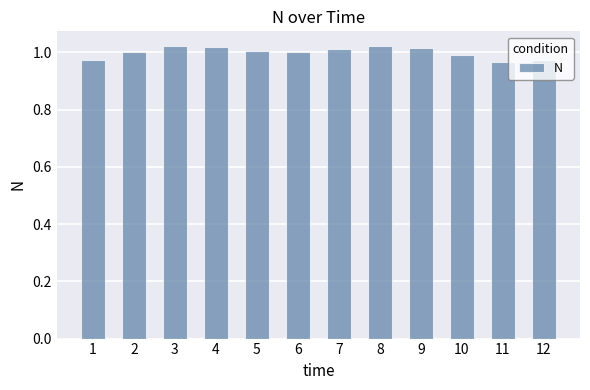

What is the difference between the maximum and minimum values?

0.1